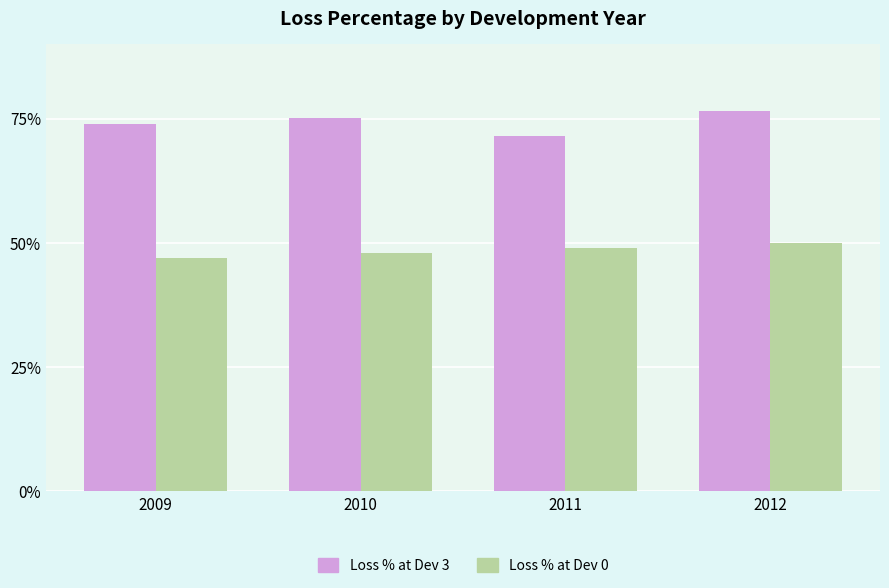

Reading left to right, transcribe all the data shown in this chart.

Loss % at Dev 3: 0.7	0.8	0.7	0.8
Loss % at Dev 0: 0.5	0.5	0.5	0.5